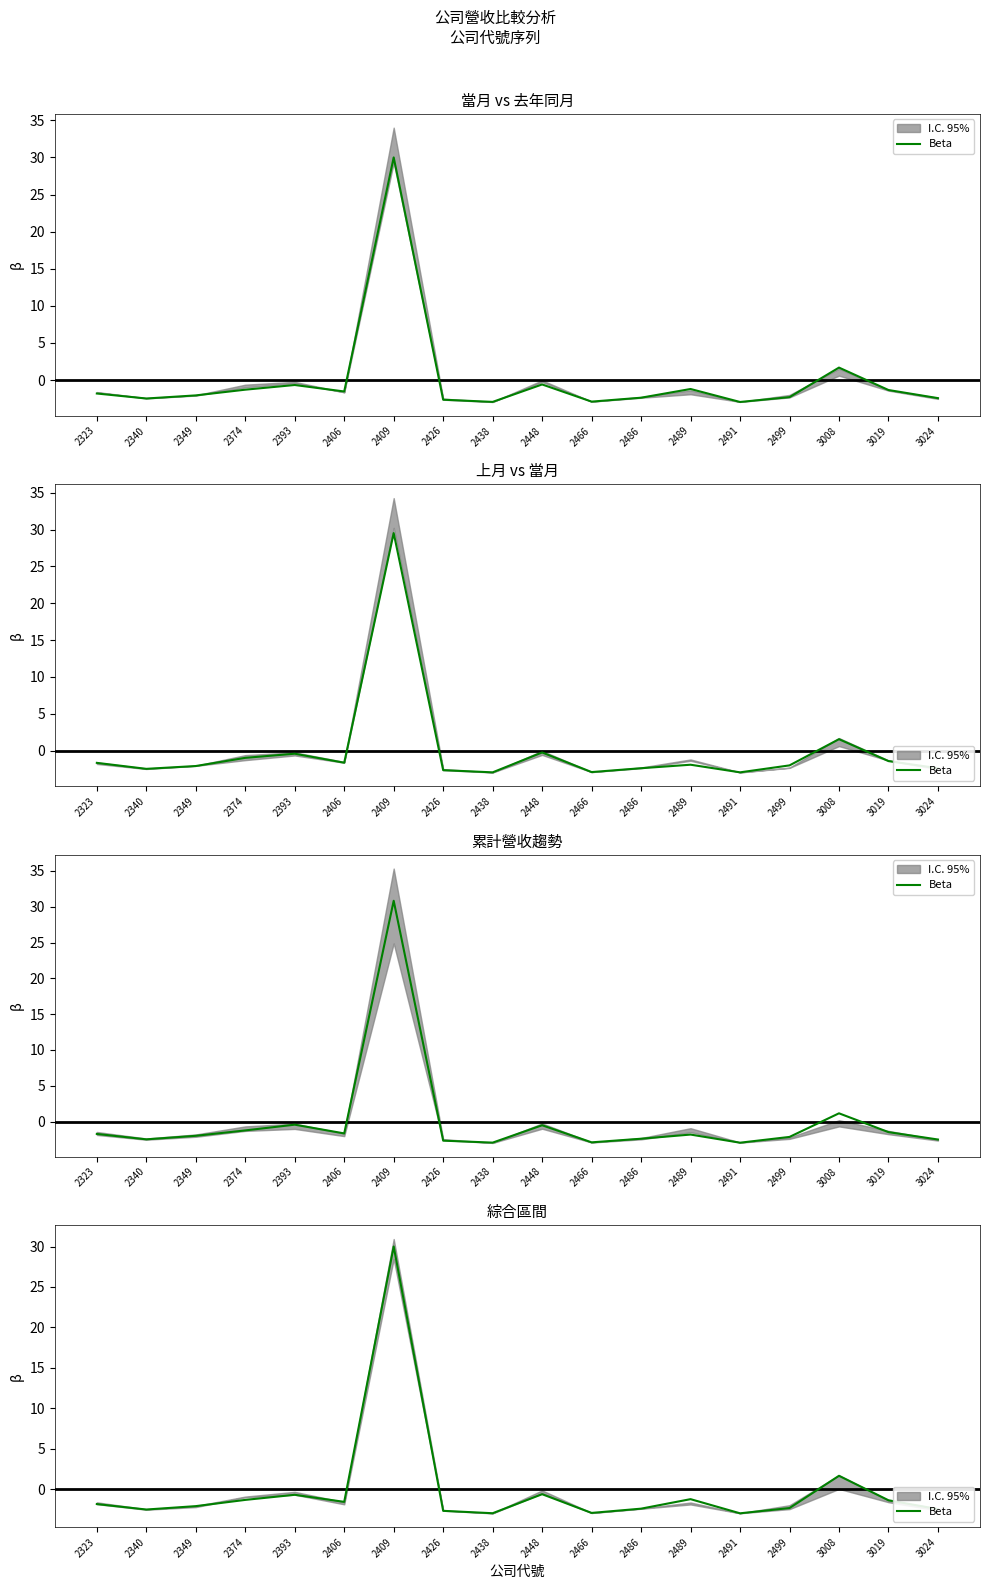

Reading right to left, what are all the values shown in this chart?

-2.4	-1.3	1.7	-2.3	-3.0	-1.2	-2.4	-2.9	-0.6	-2.9	-2.7	30.0	-1.5	-0.7	-1.3	-2.1	-2.5	-1.8